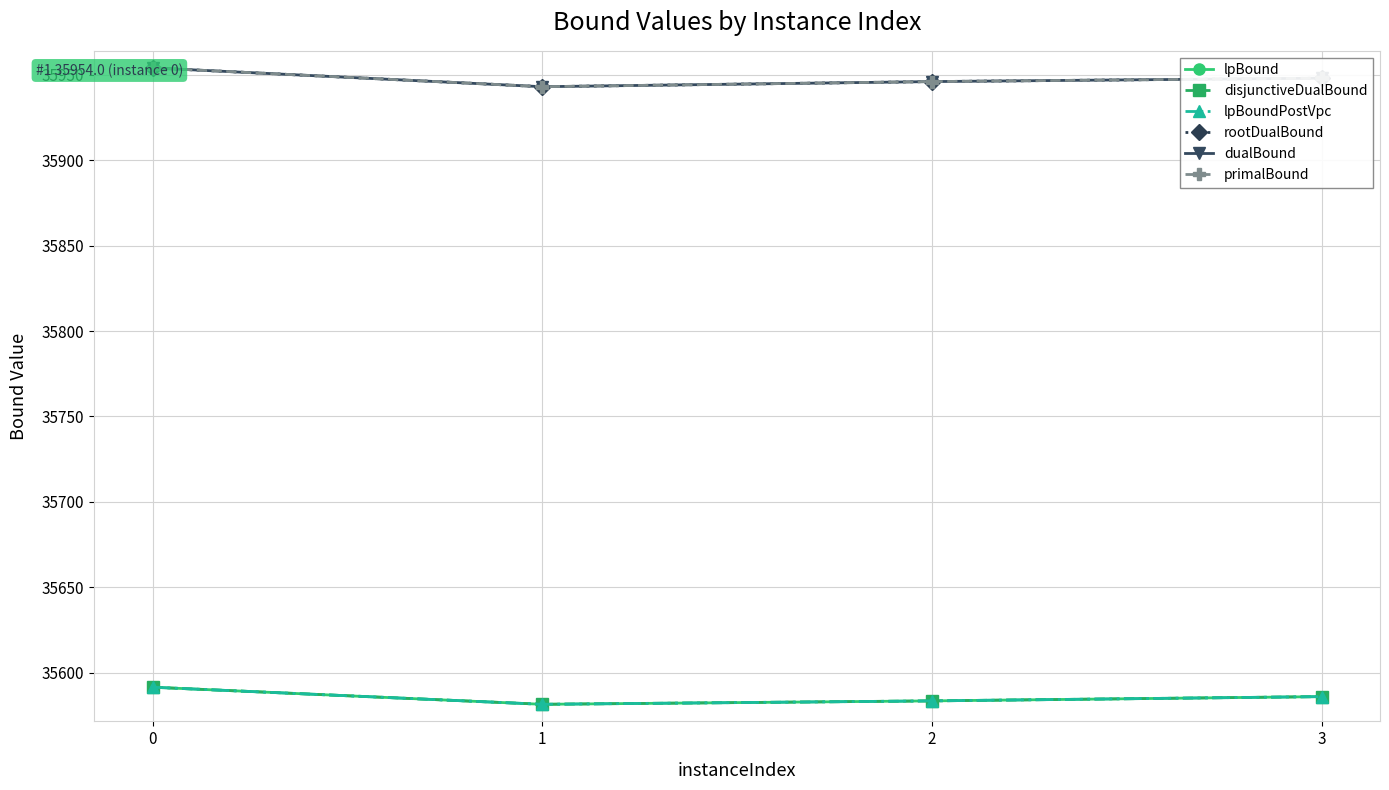

True or false: lpBoundPostVpc and rootDualBound intersect in this chart.

False